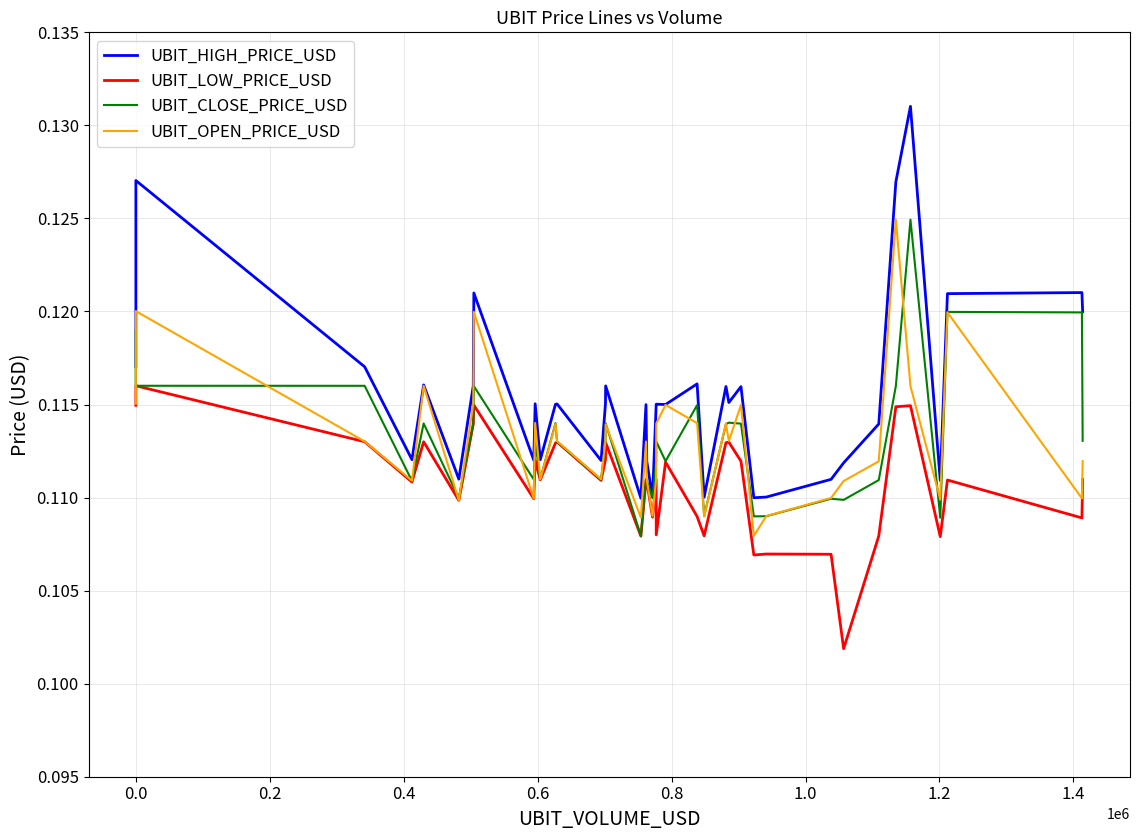

What is the sum of all UBIT_HIGH_PRICE_USD values?

4.6